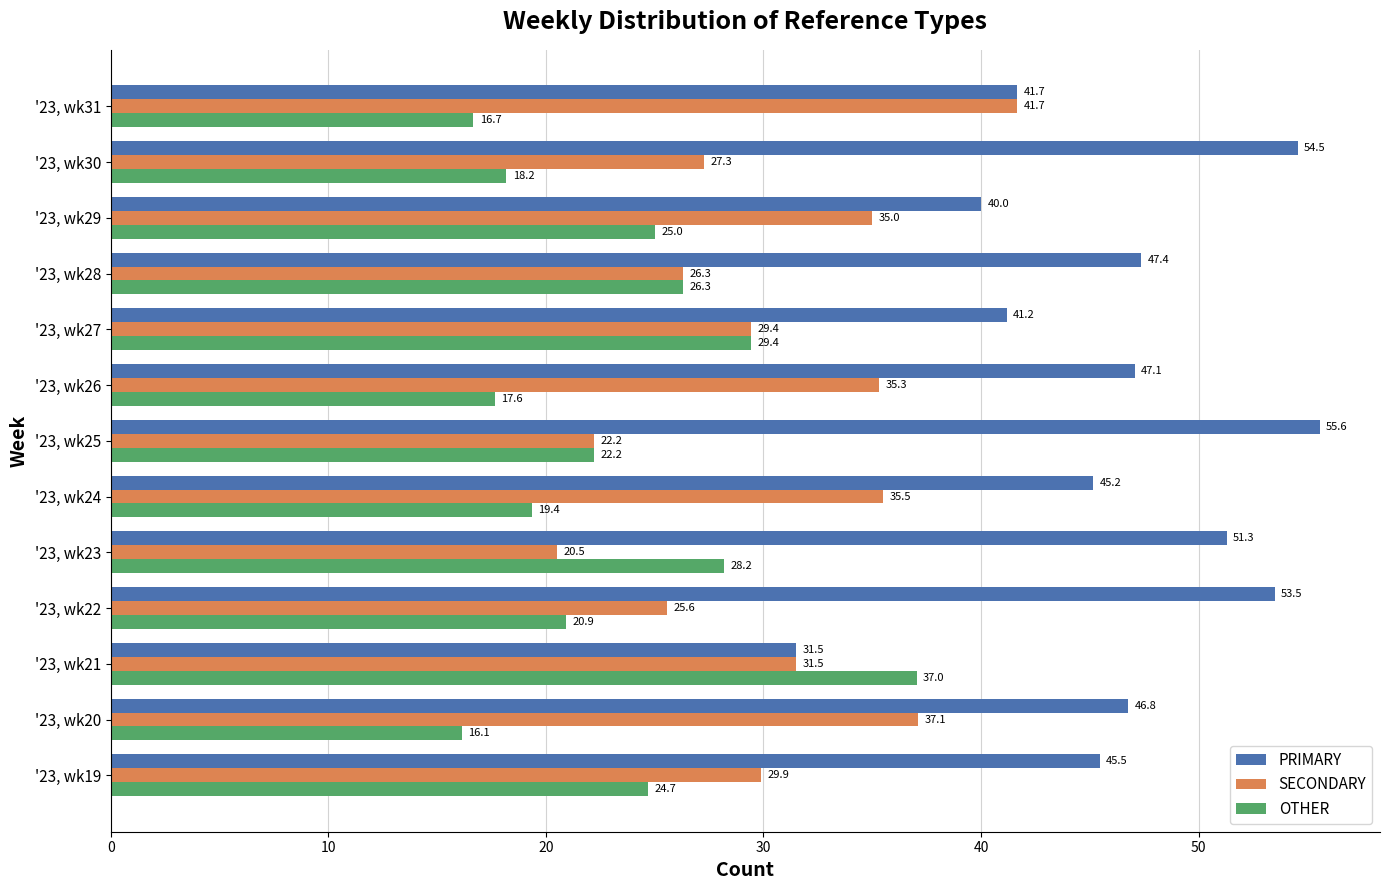

Between '23, wk21 and '23, wk25, which series saw the biggest shift?

PRIMARY